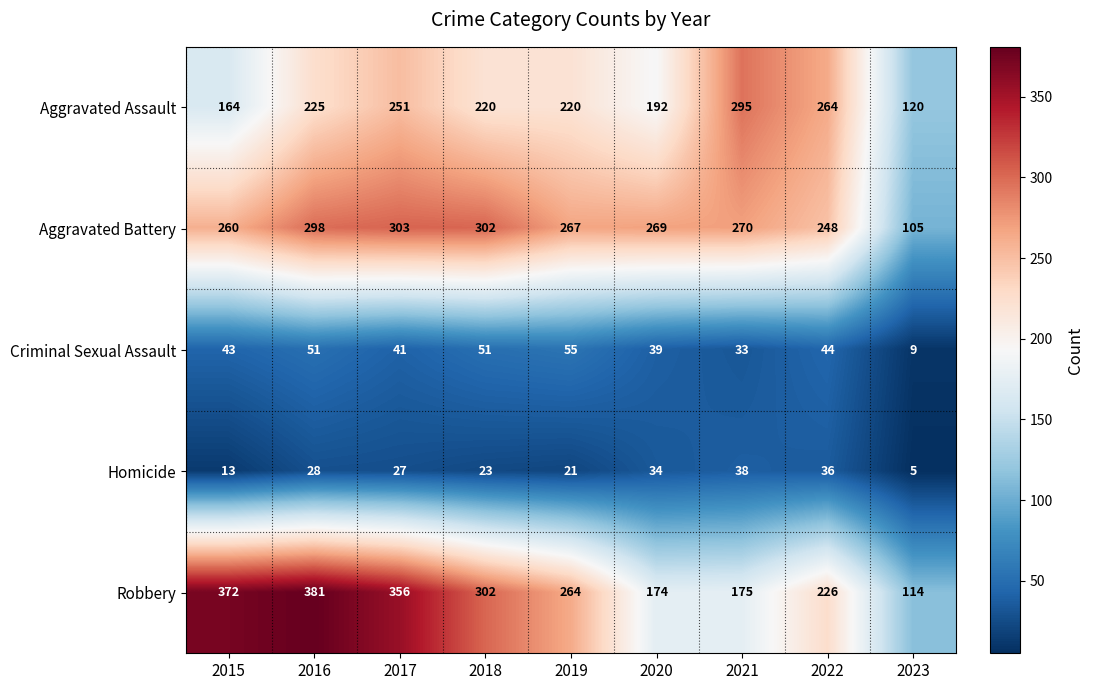

How many series are shown in this chart?

5